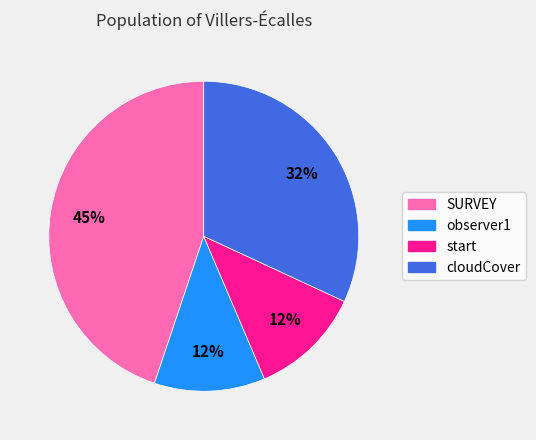

Is there a majority slice in this chart?

No